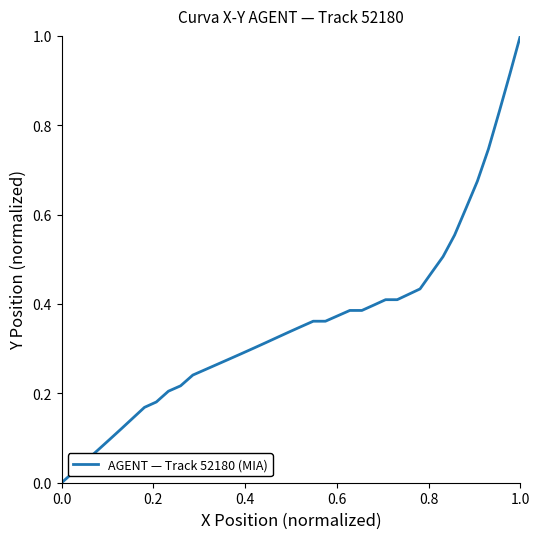

What is the maximum value shown in the chart?

1.0